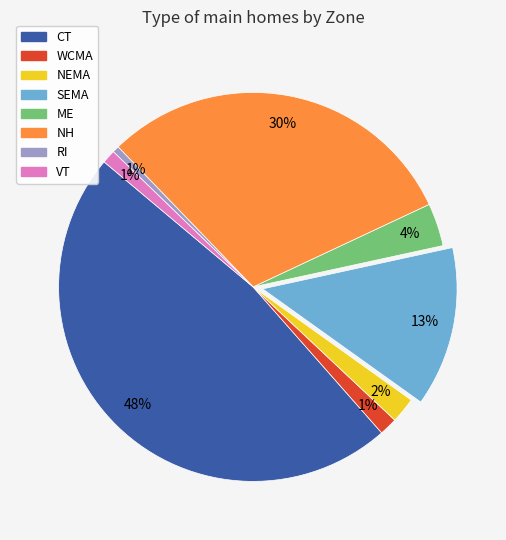

What percentage is the CT slice, to the nearest percent?

48%